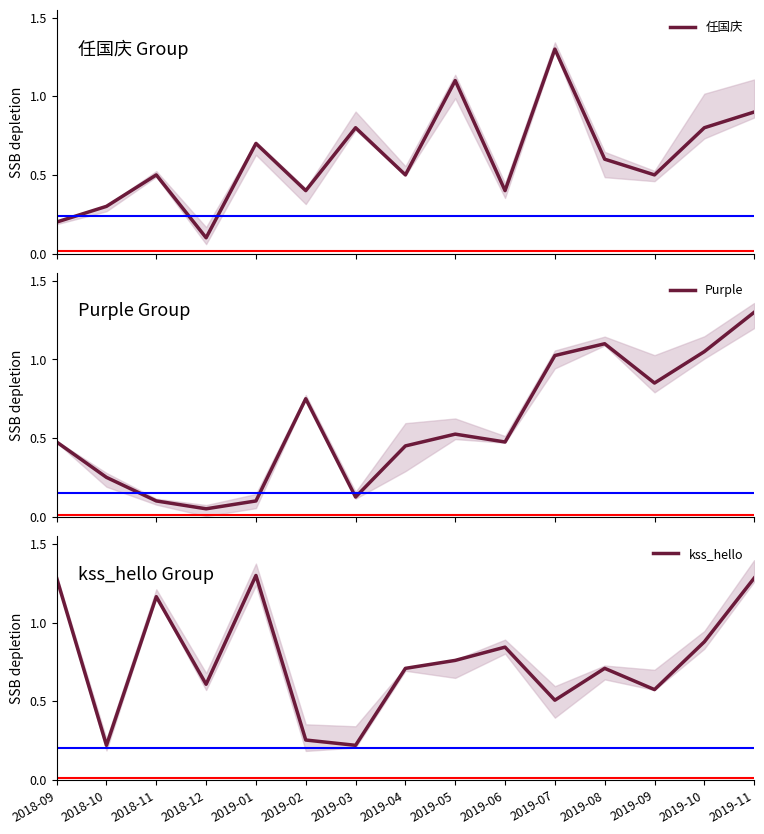

The value of 任国庆 at 2018-09 is 0.3. True or false?

False